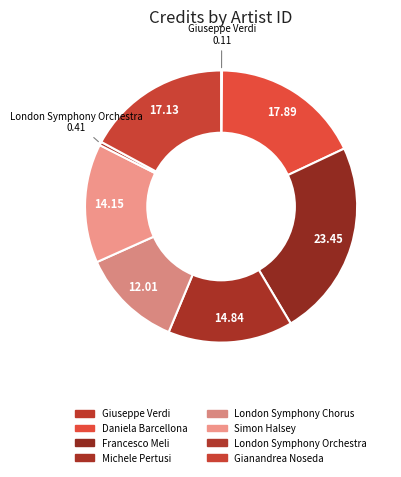

Does any single category account for the majority?

No